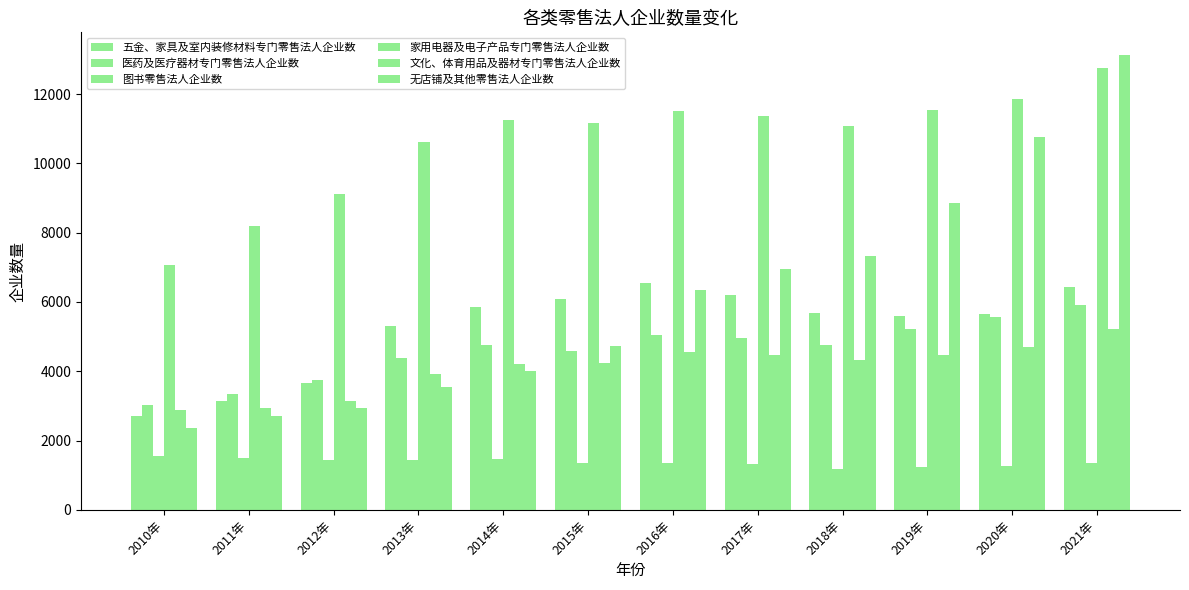

How many bars are there in each group?

6